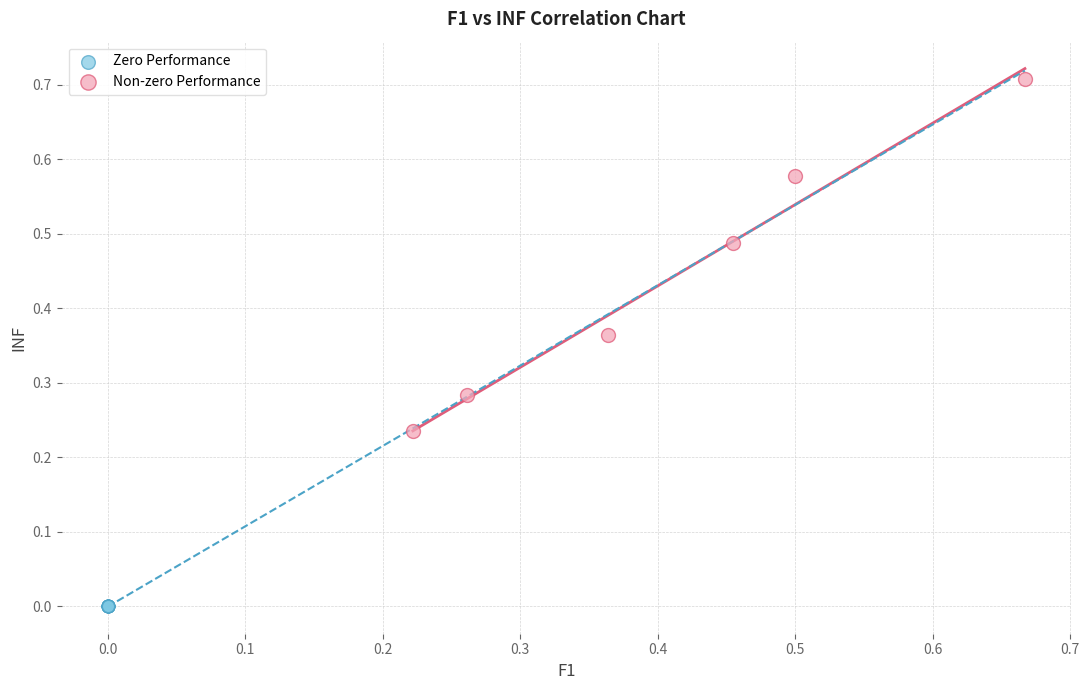

Which series contains the lowest Y value?

Zero Performance